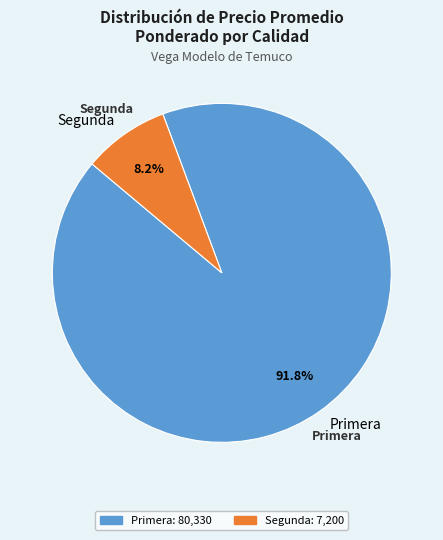

What is the largest slice in the pie chart?

Primera